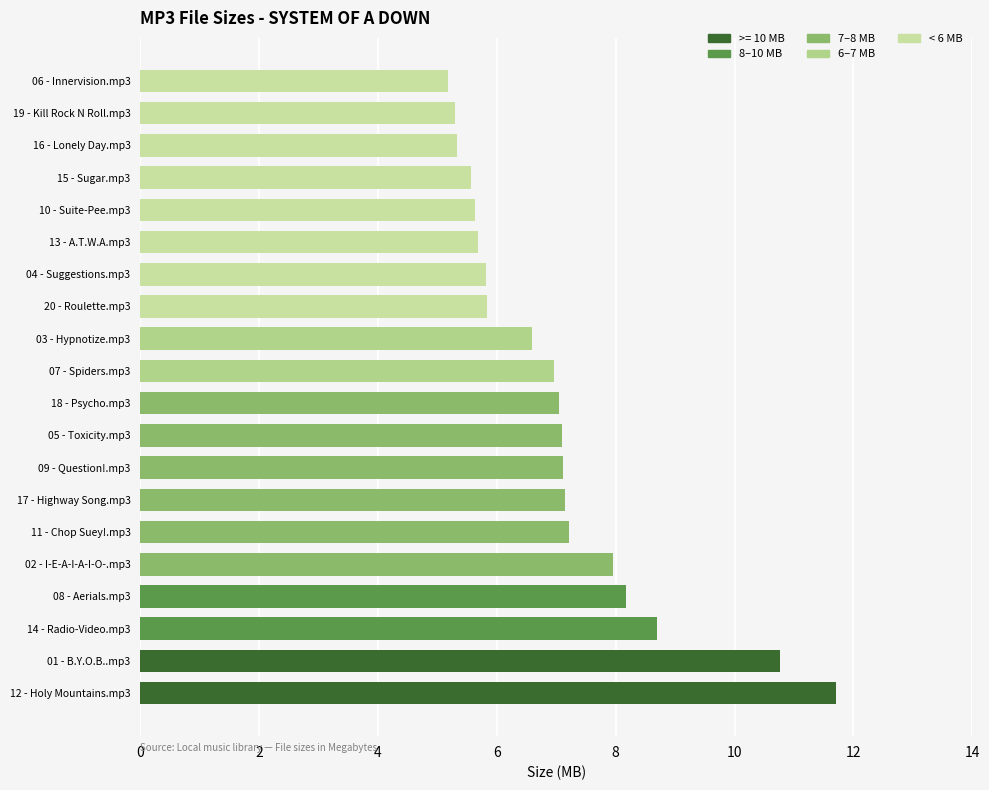

Where is the data nearest to the value 8?

02 - I-E-A-I-A-I-O-.mp3